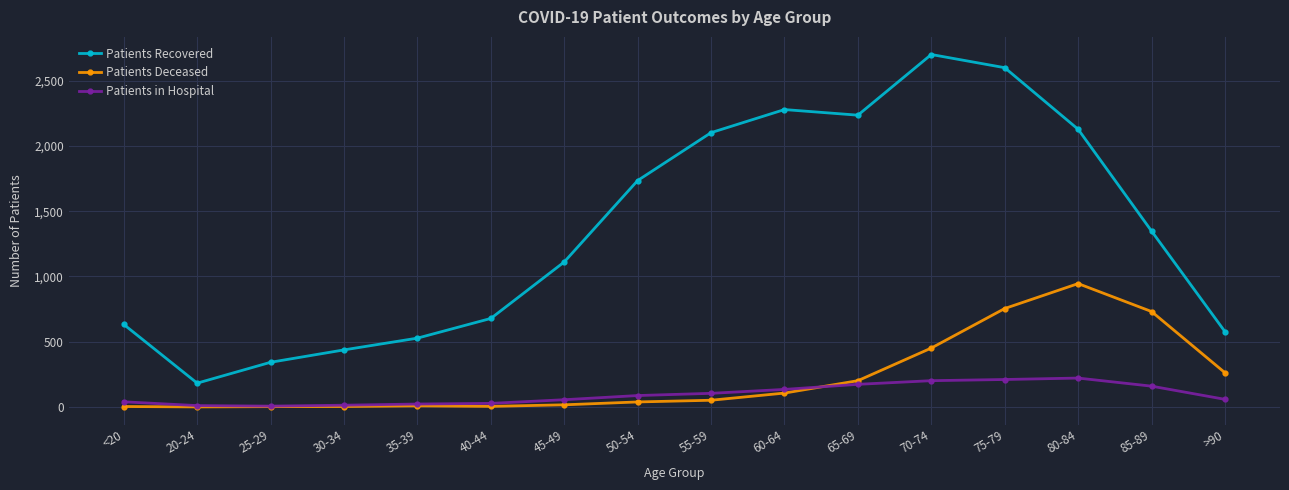

What is the label of the 14th point from the left?

80-84